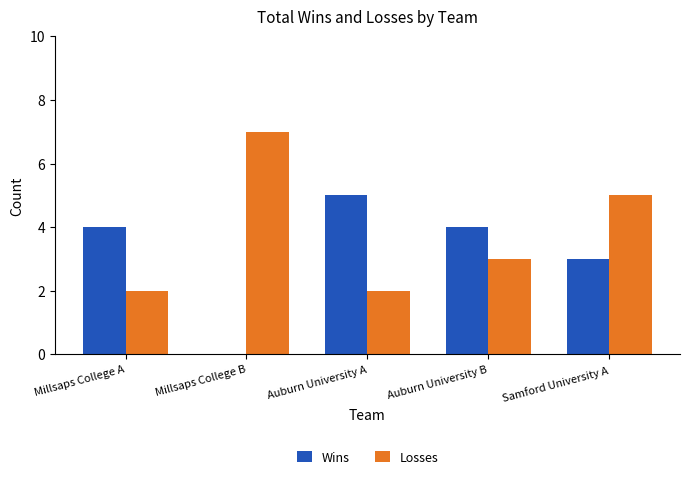

Where is Wins nearest to the value 2?

Samford University A